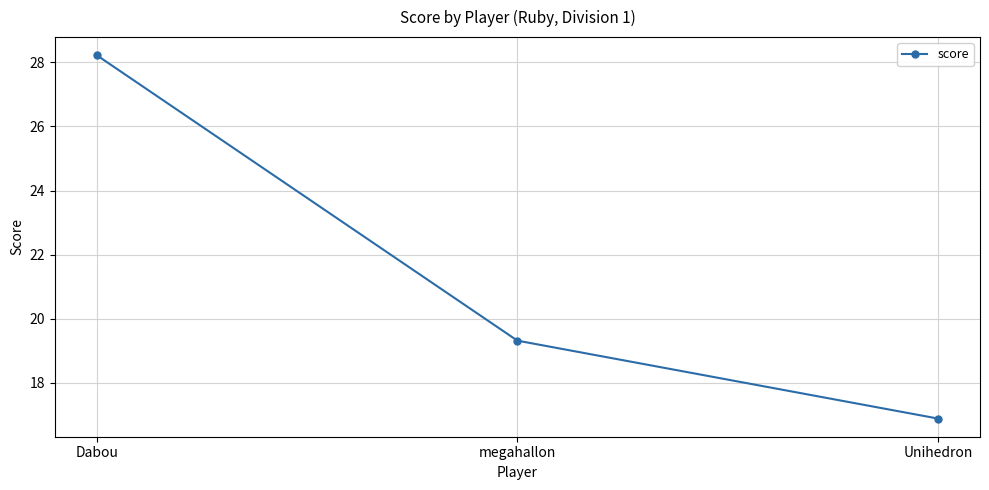

How many data points are above 19?

2